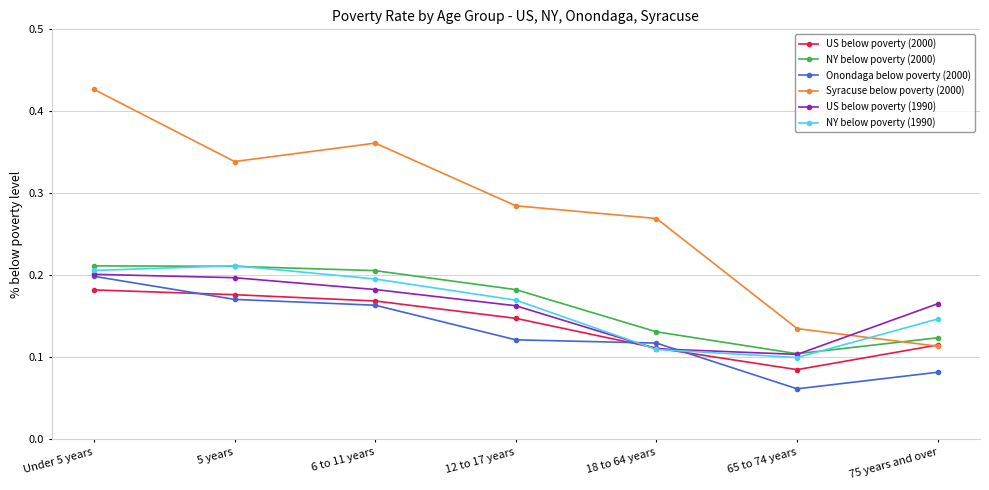

At which category does US below poverty (2000) reach its first local valley?

65 to 74 years